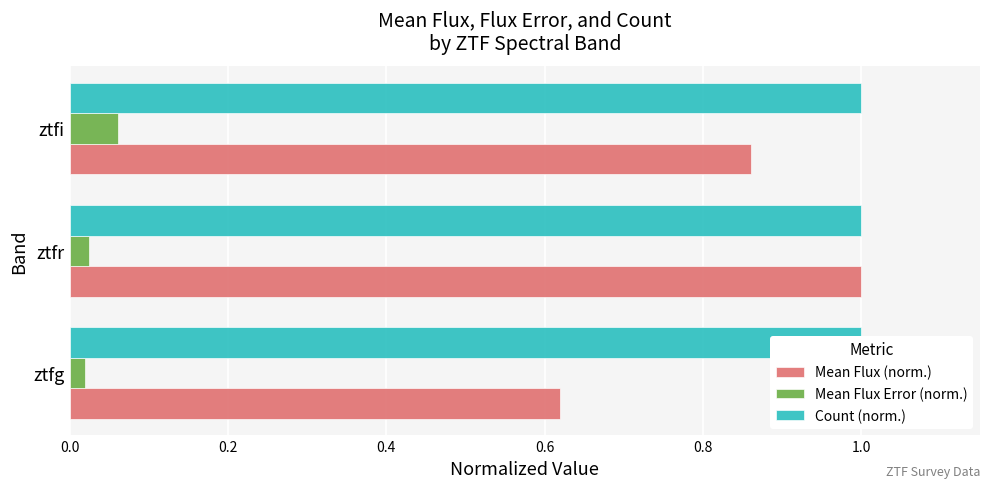

What are all the series names shown in the legend?

Mean Flux (norm.), Mean Flux Error (norm.), Count (norm.)